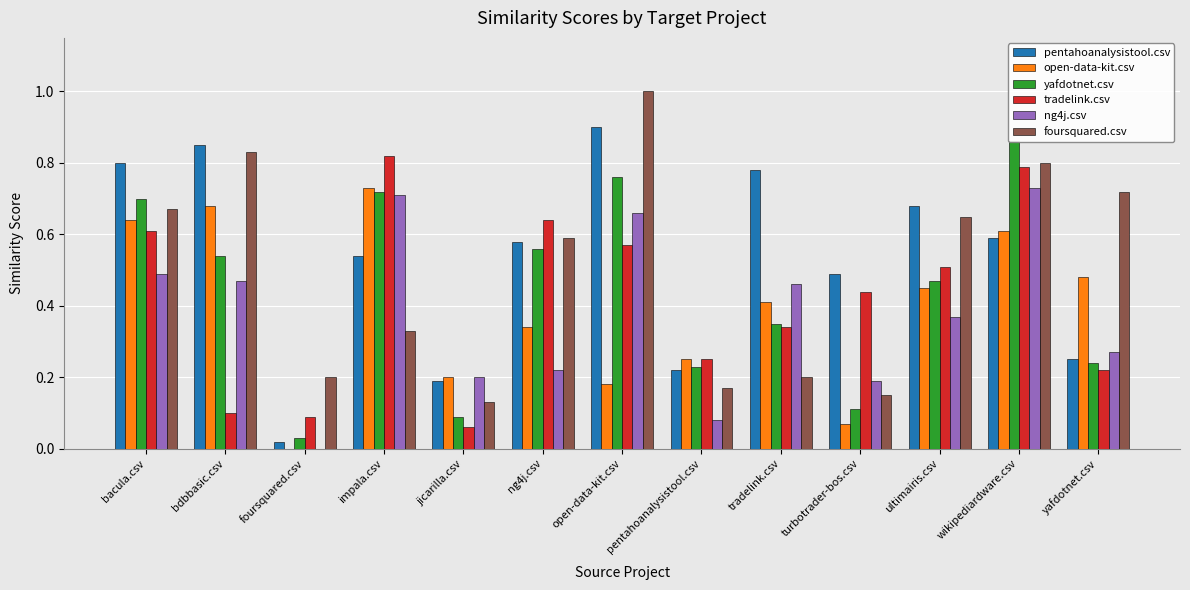

True or false: foursquared.csv has a value of 0.3 at impala.csv.

True